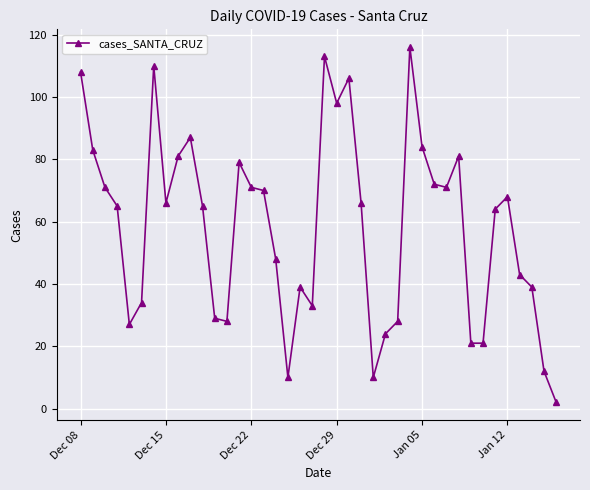

True or false: the data has more than 2 interior local peaks.

True